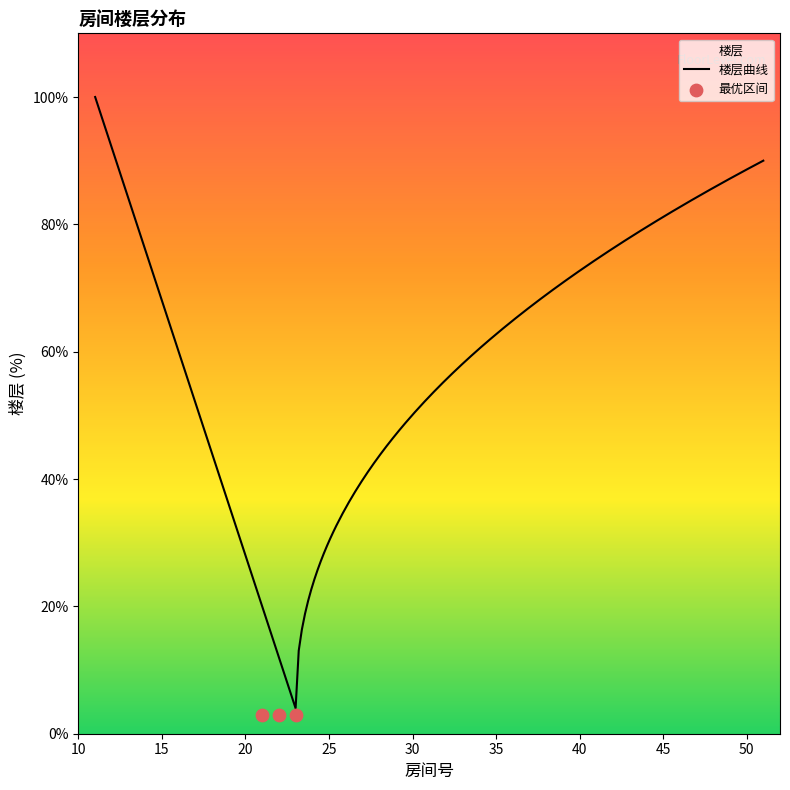

Approximately how many times larger is the value at 31 compared to 26?

1.5